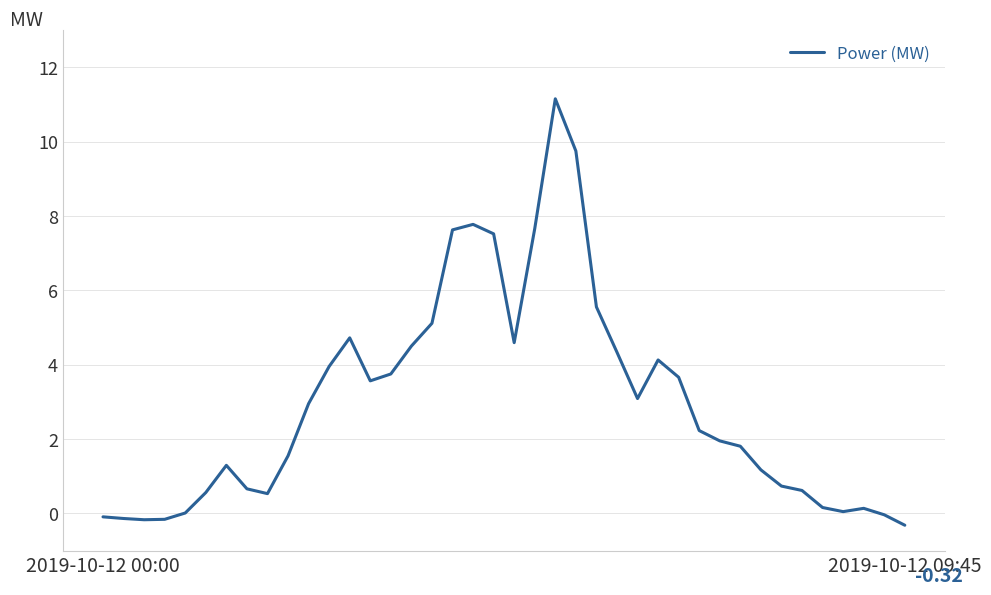

What is the difference between the maximum and minimum values?

11.5